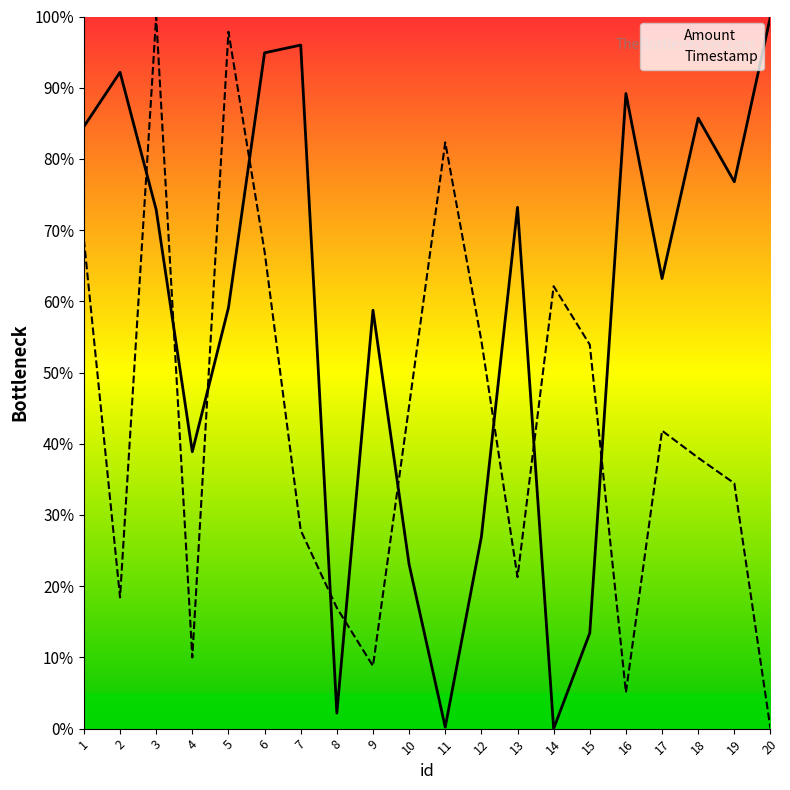

Between 3 and 17, which is larger?

3